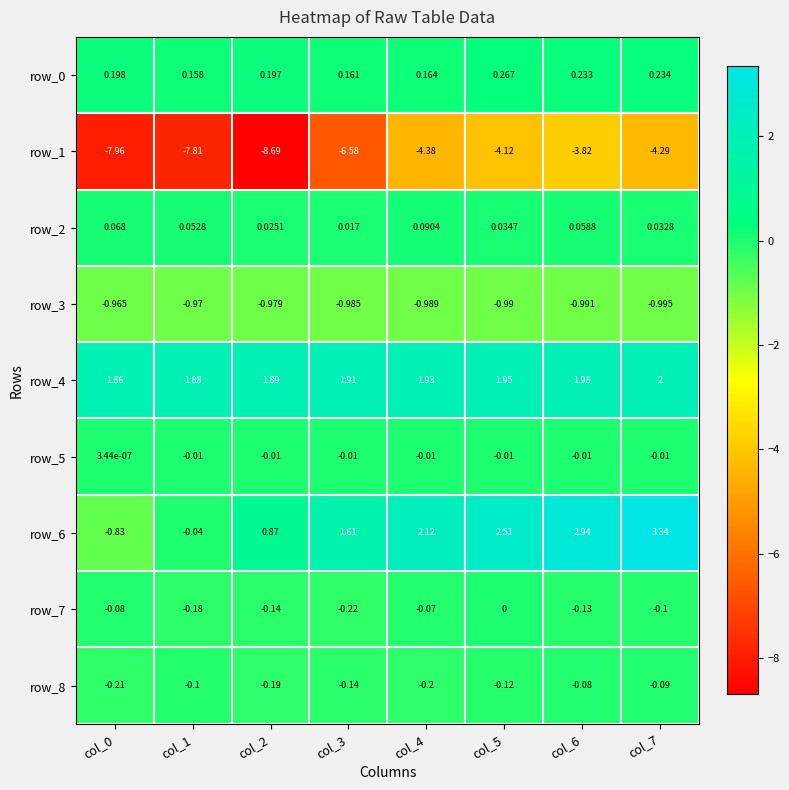

The row_4 series shows 2.0 at col_7. True or false?

True